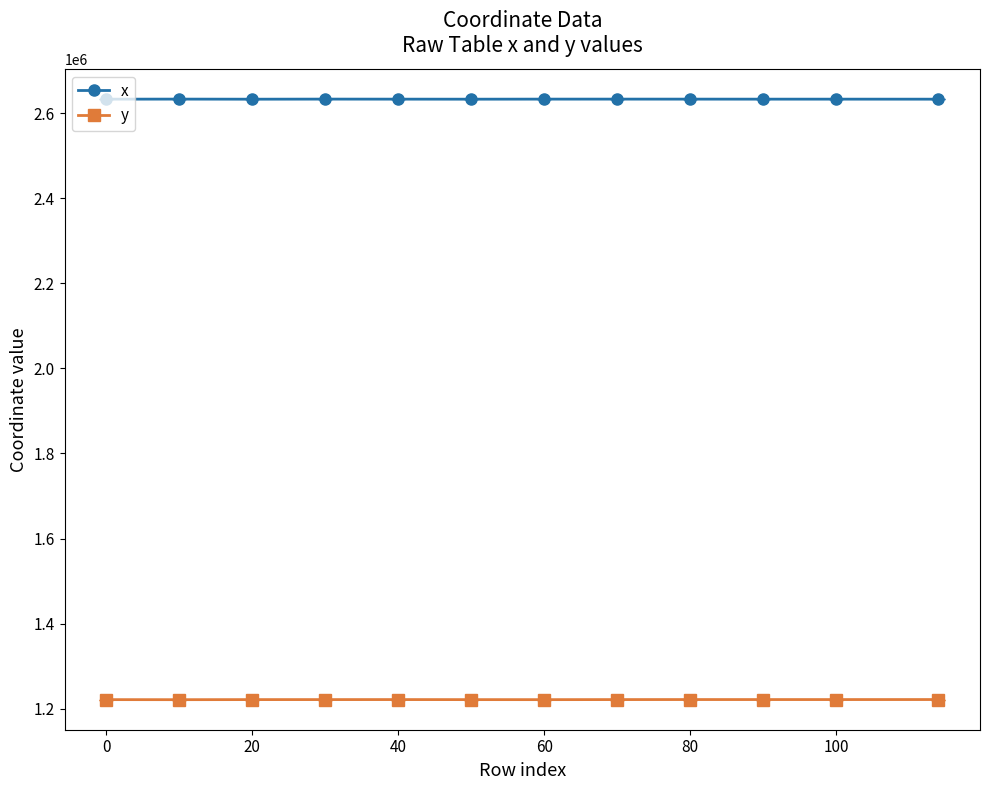

What is the average value of the y series?

1221385.9